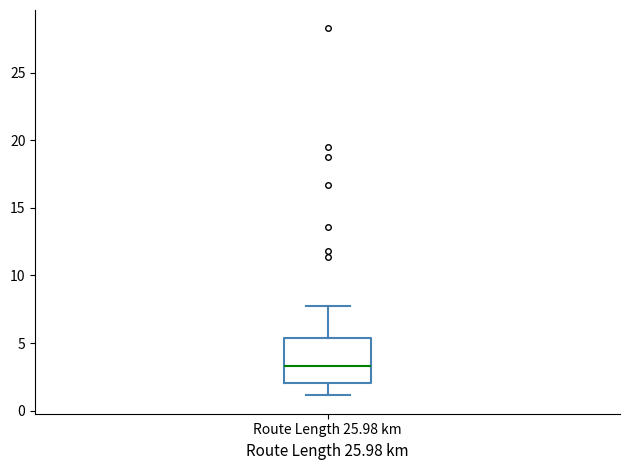

Read this box plot against the y-axis: the position of the median line, the range covered by the box, and the ends of both whiskers. The values are not printed on the chart, so give them approximately, as read against the axis.

median 3.5, box 2.0 to 5.5, whiskers 1.0 to 7.5